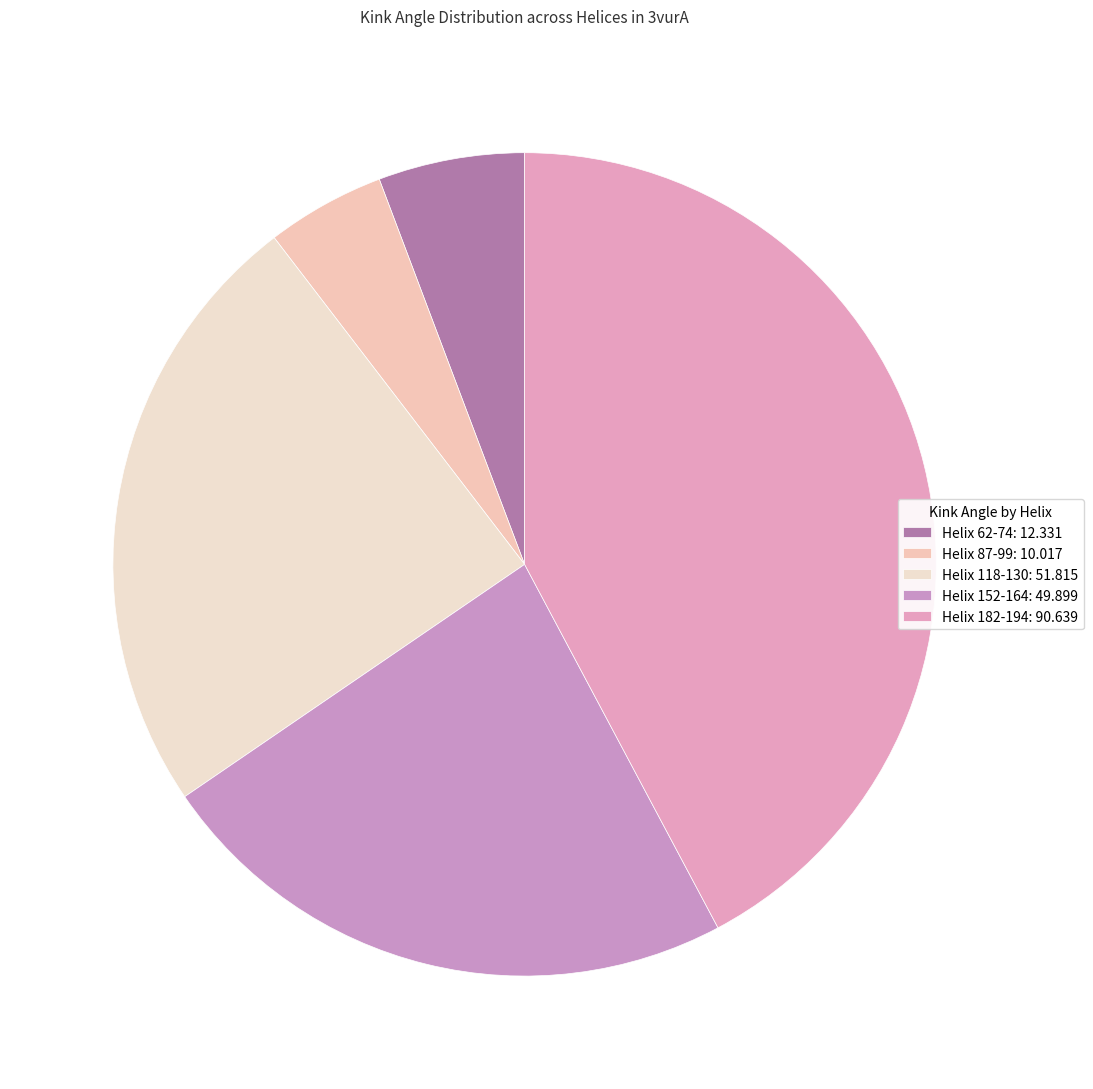

To the nearest percent, what is the difference between the Helix 118-130 and Helix 152-164 slice percentages?

1%